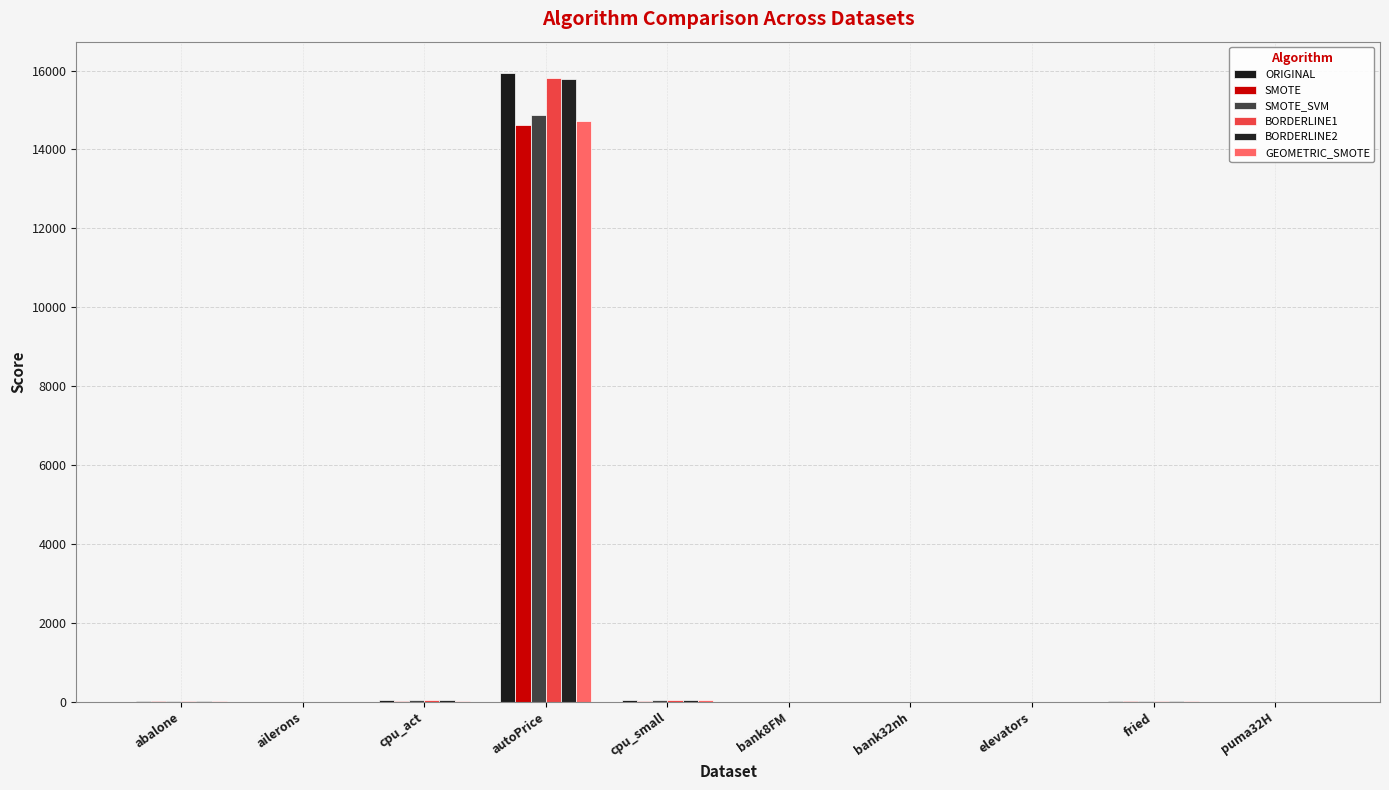

At bank32nh, list the series in order from smallest to largest.

SMOTE, GEOMETRIC_SMOTE, BORDERLINE1, SMOTE_SVM, BORDERLINE2, ORIGINAL